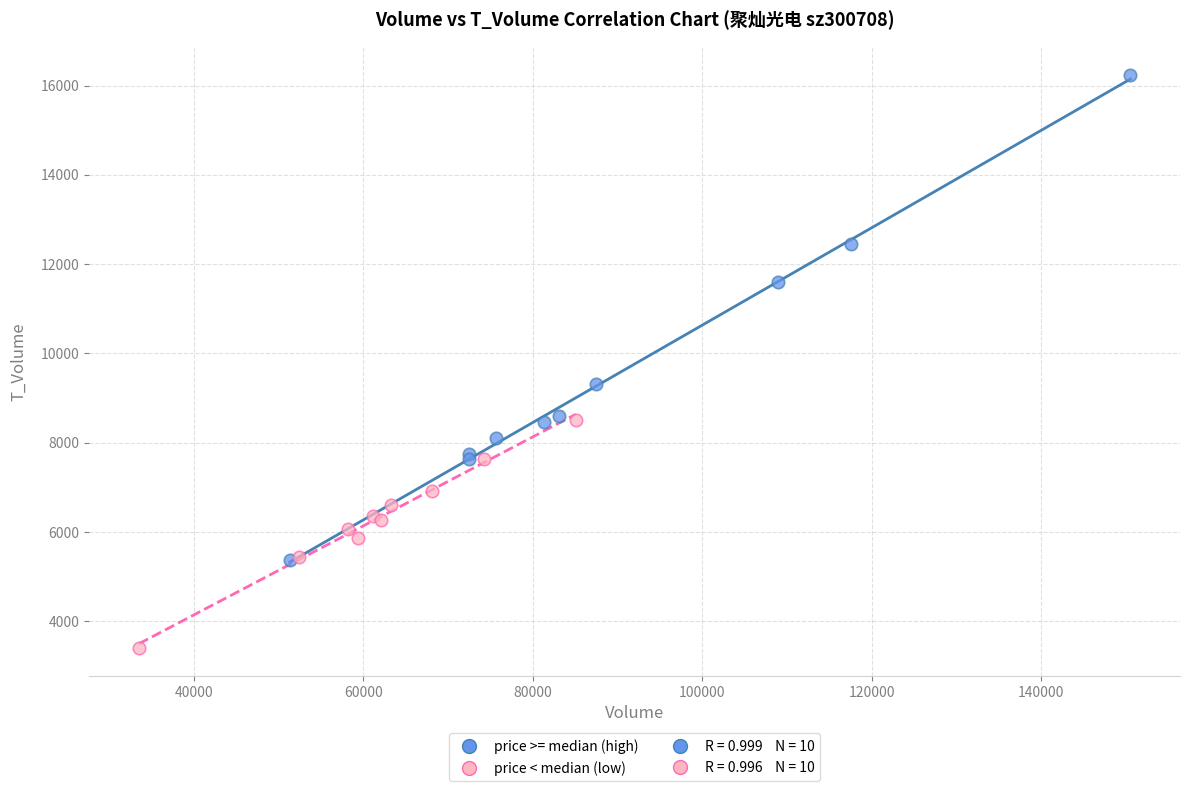

Which series has the largest Y range (max minus min)?

price >= median (high)